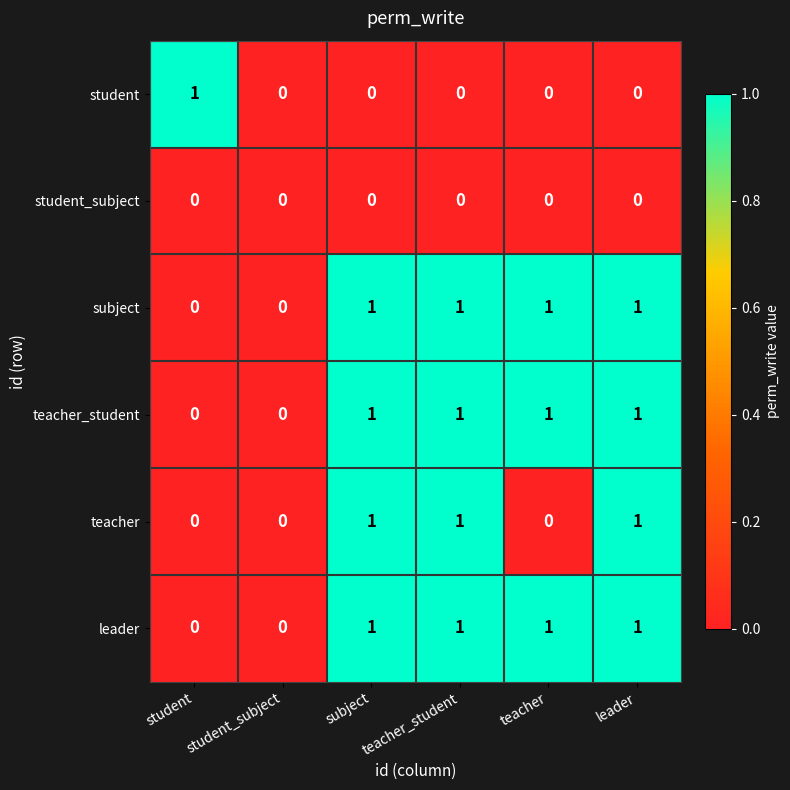

How many leader values are between 0 and 1?

6